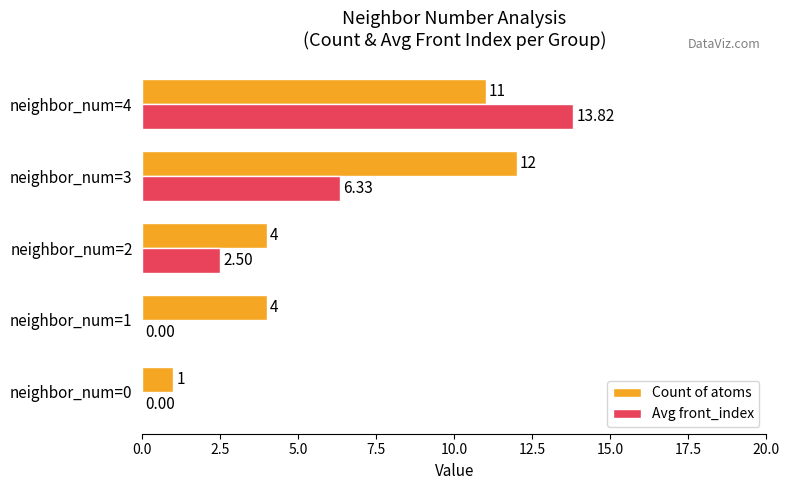

What is the sum of the Count of atoms values at neighbor_num=3 and neighbor_num=4?

23.0